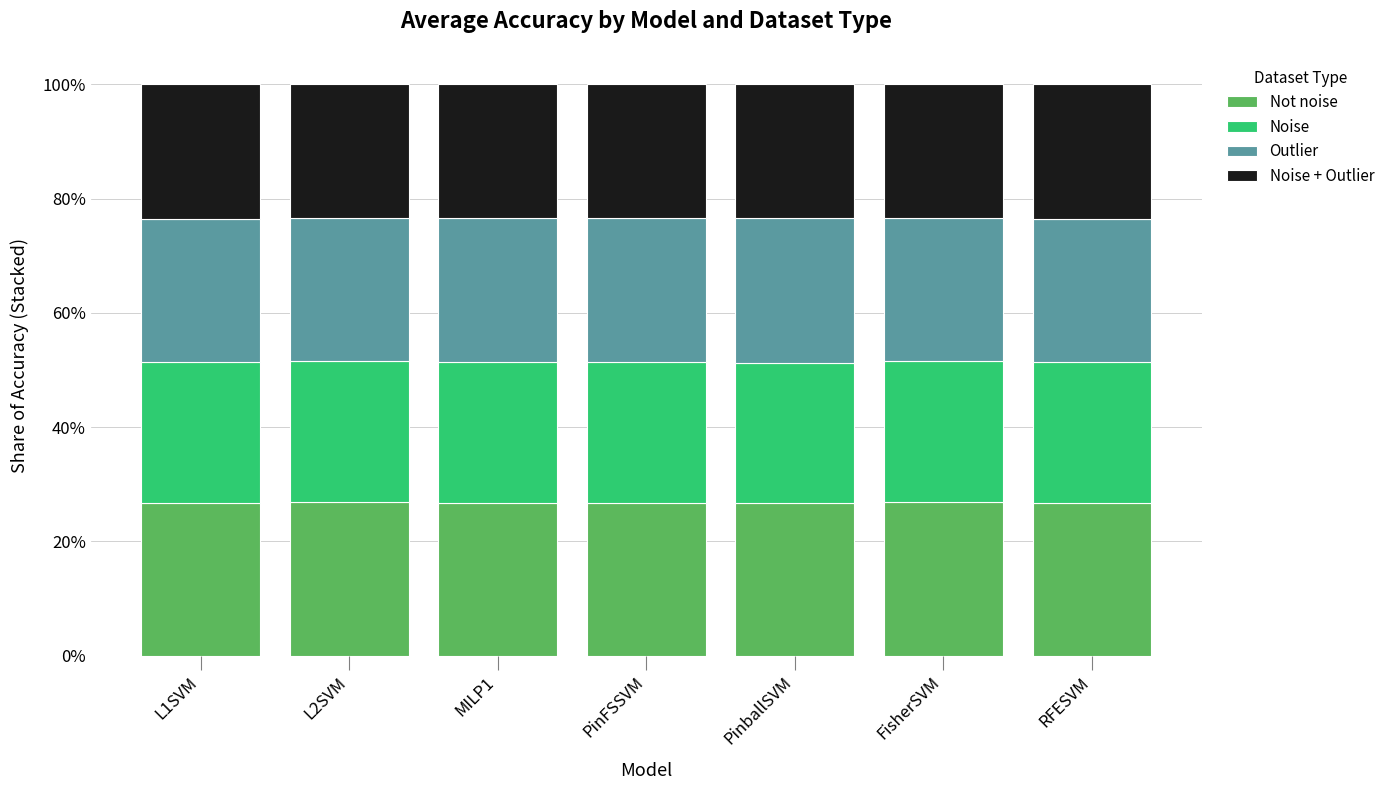

What are all the series names shown in the legend?

Not noise, Noise, Outlier, Noise + Outlier